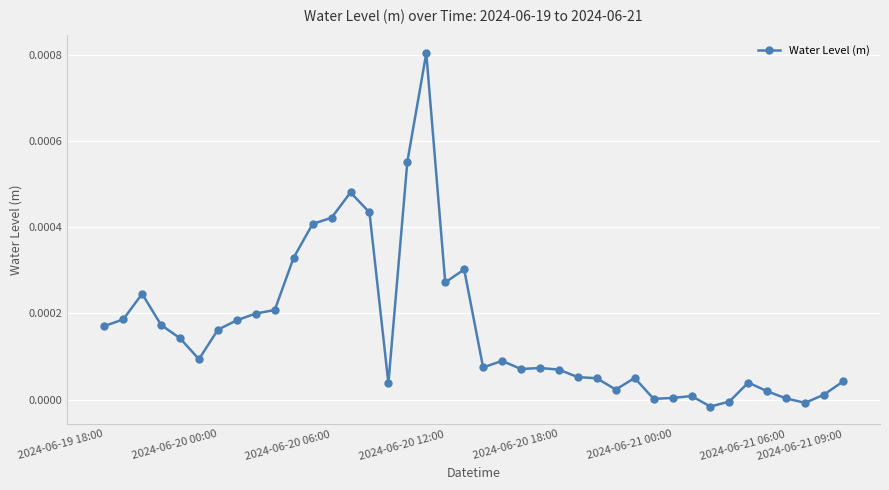

True or false: there are more than 0 points higher than both neighbors.

True